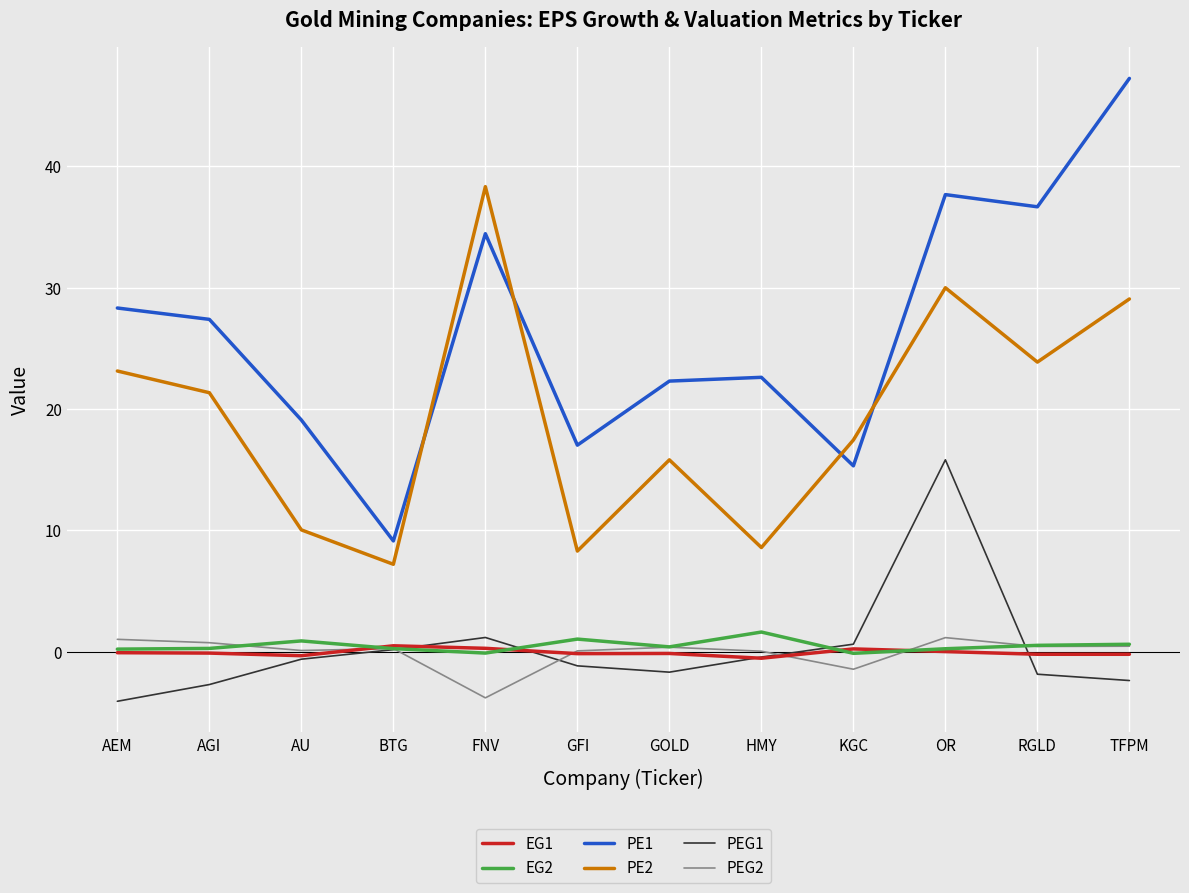

At which category is the sum across all series the highest?

OR